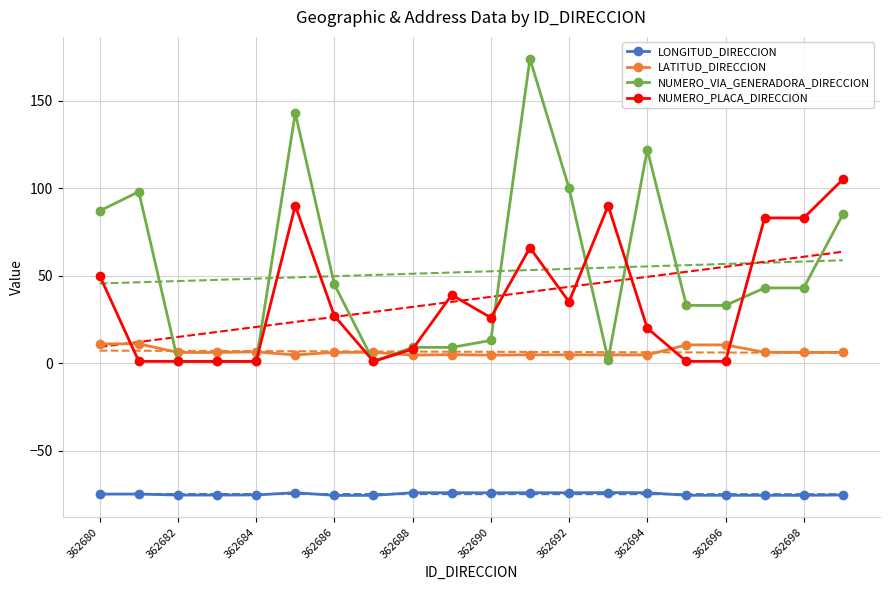

The value of NUMERO_VIA_GENERADORA_DIRECCION at 362698 is 43.0. True or false?

True